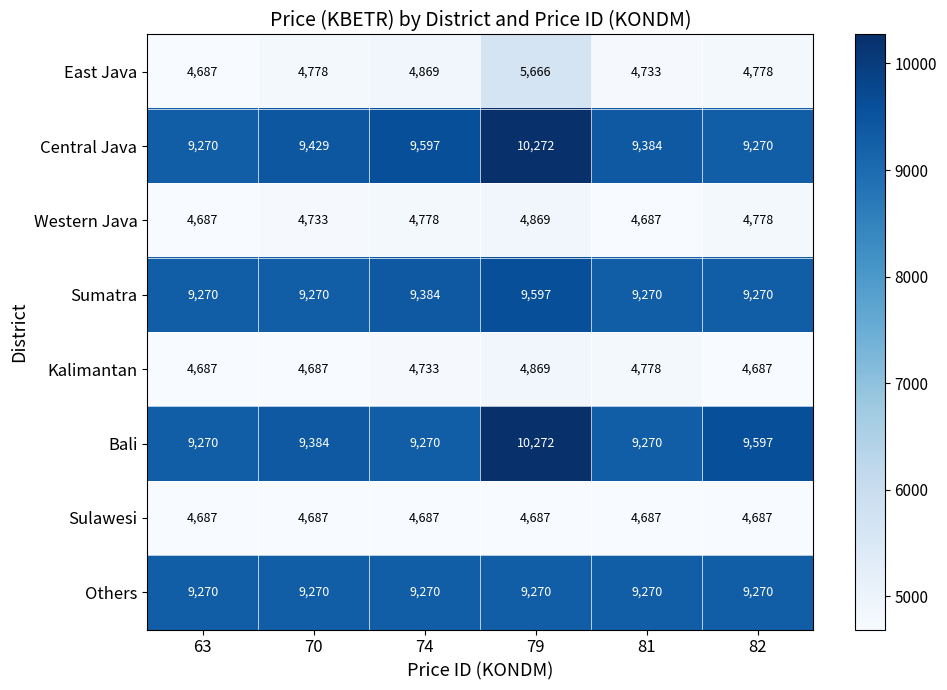

The value of Bali at 79 is 10272. True or false?

True